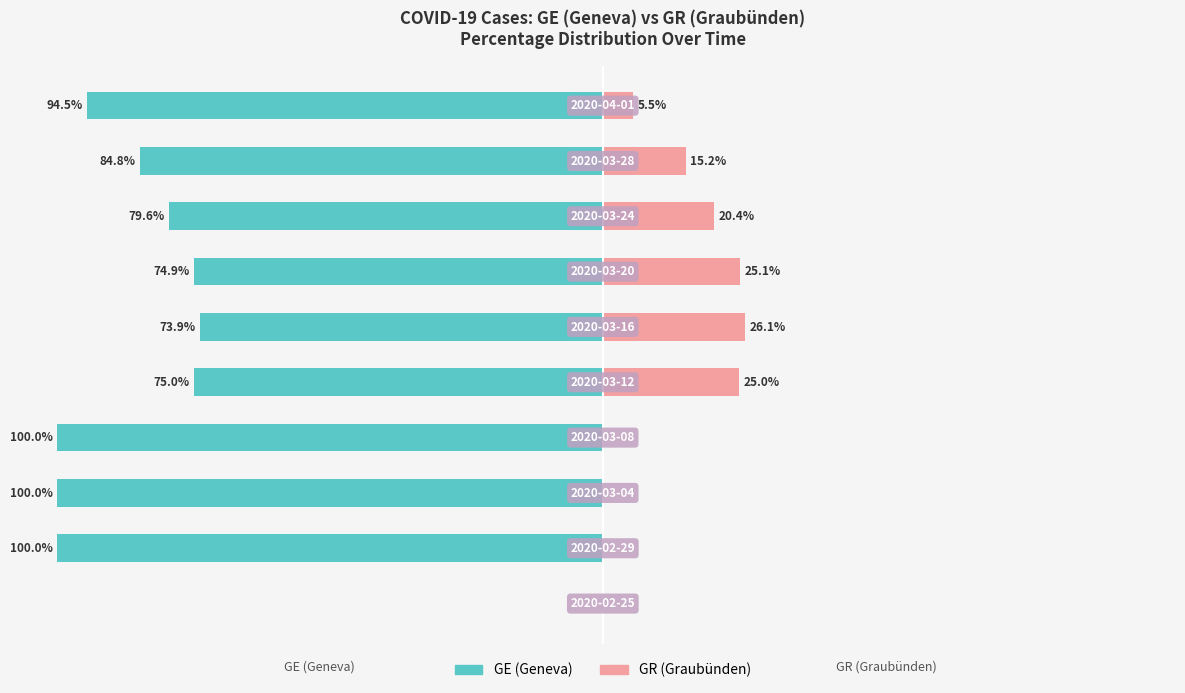

How many data points in GR (Graubünden) are above 15?

5